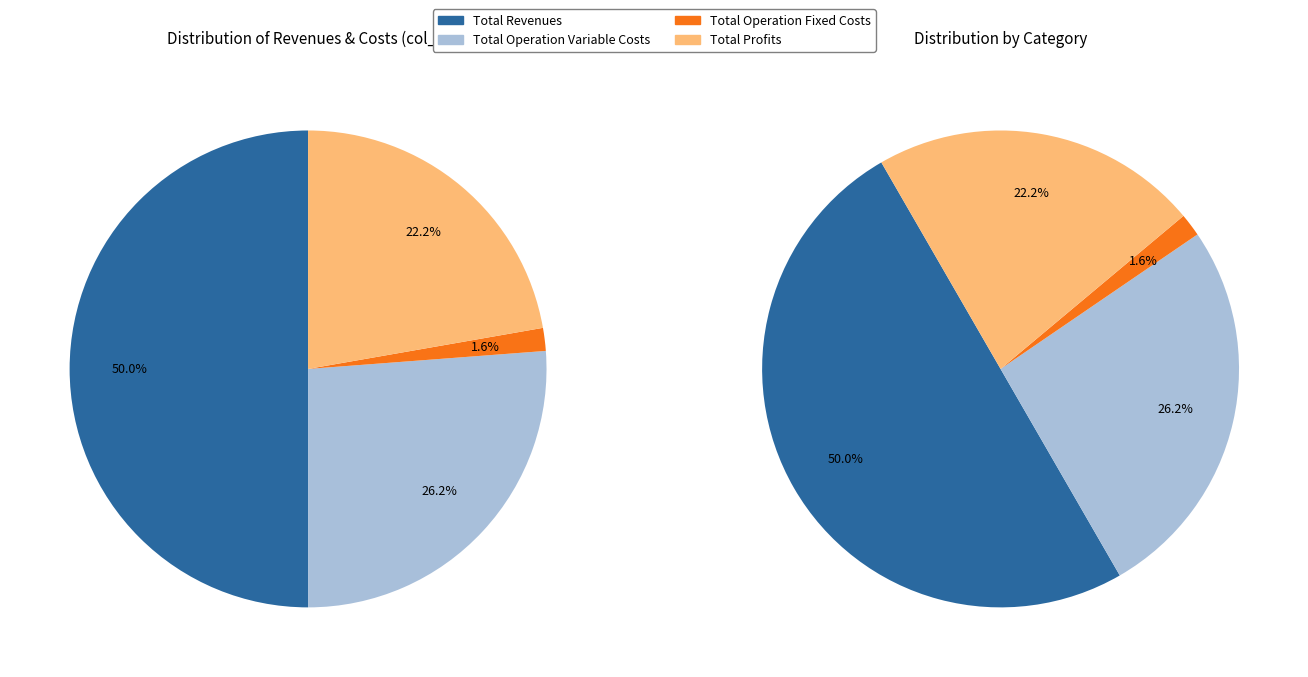

What percentage do Total Operation Fixed Costs and Total Revenues together represent?

51.6%